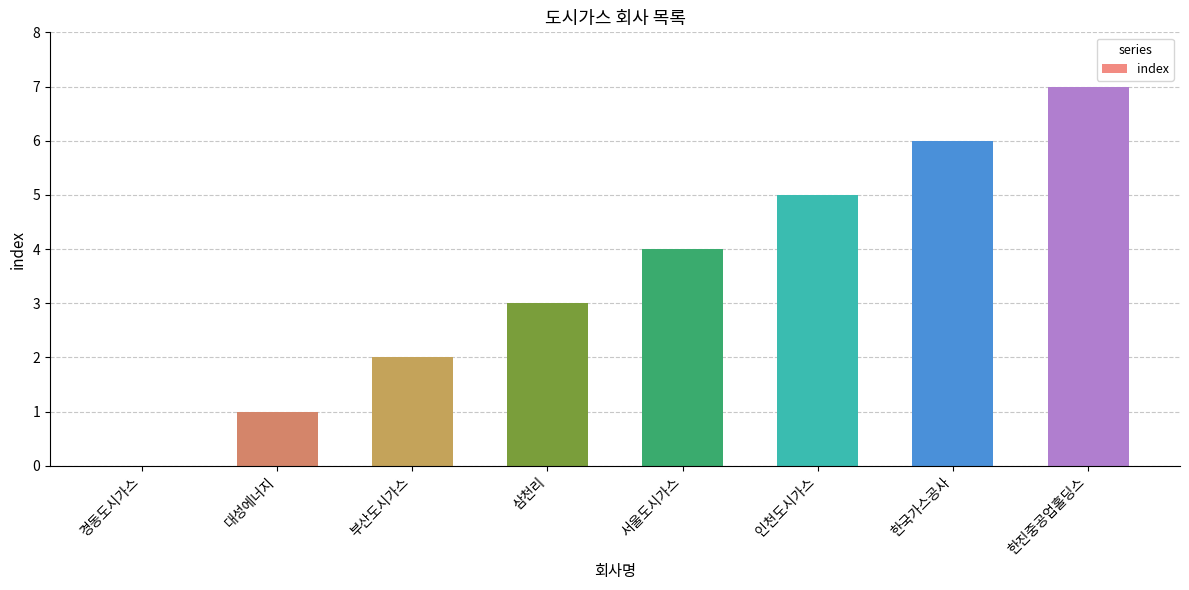

What value does the data have at 삼천리?

3